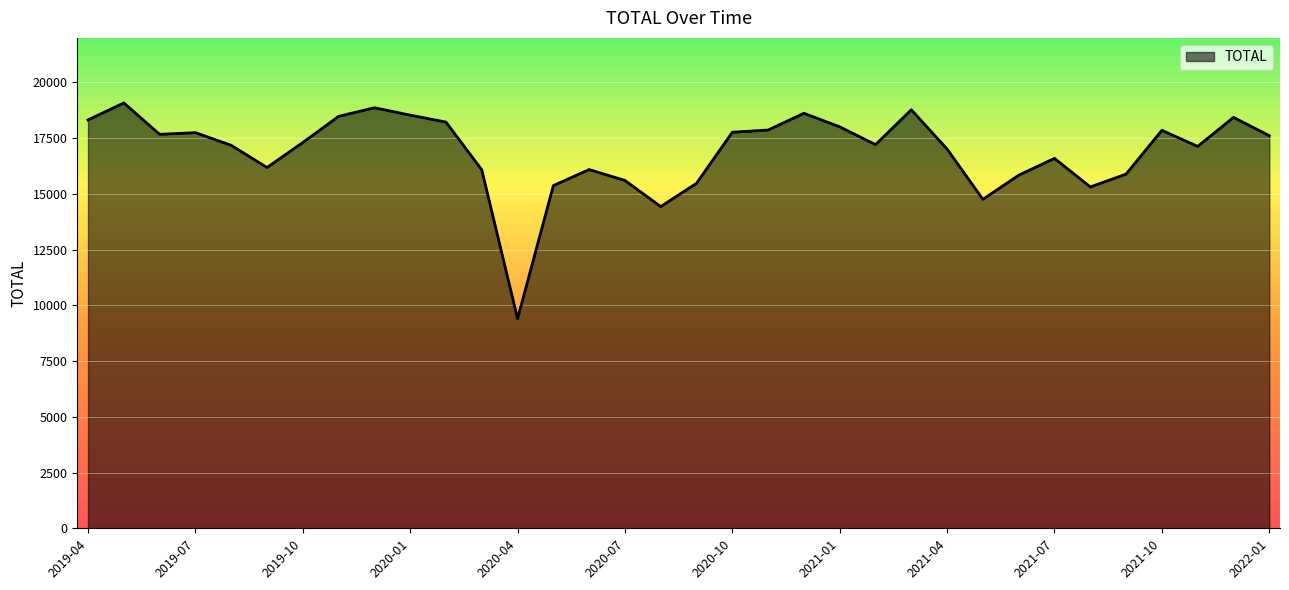

What is the difference between the maximum and minimum values?

9679.8